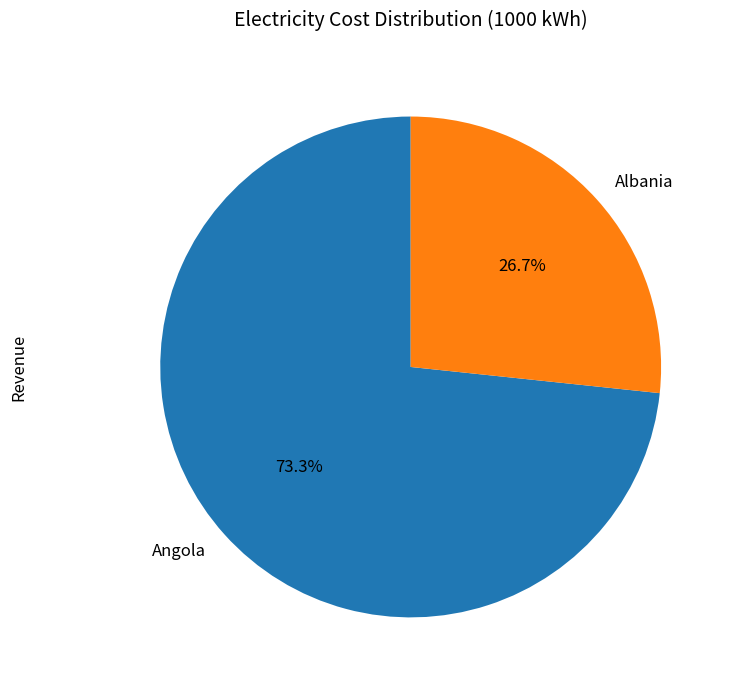

Is Angola the majority of the pie?

Yes